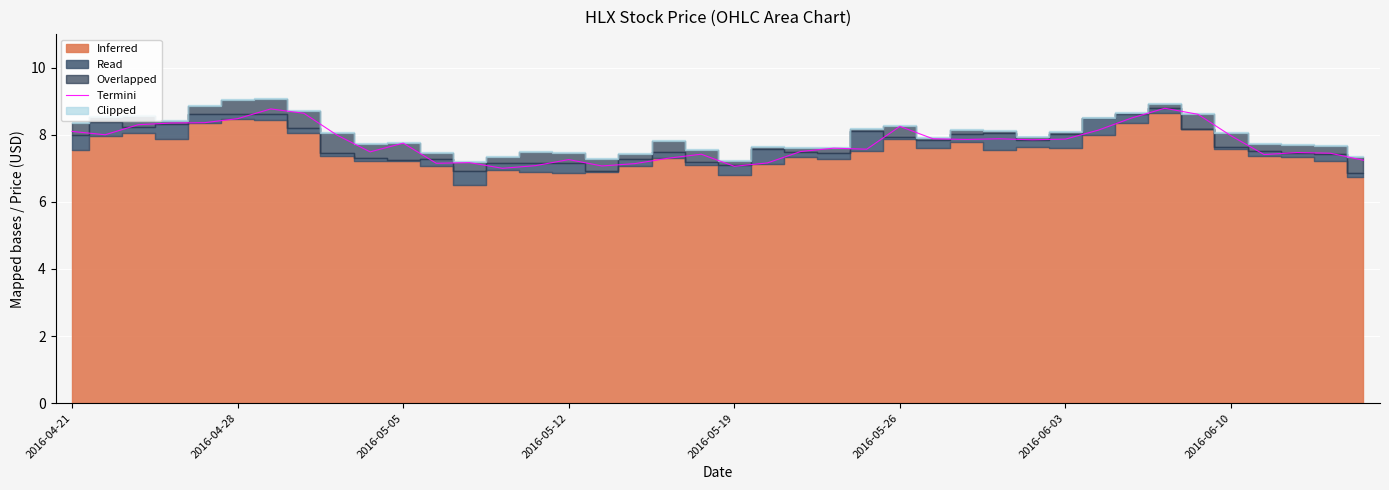

Where is the data nearest to the value 7?

13